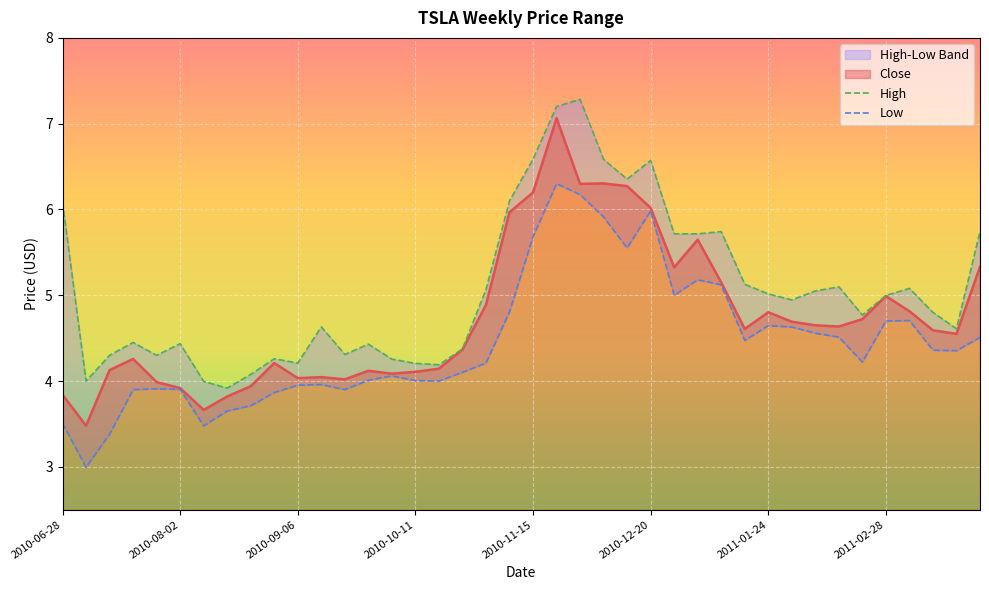

At which category is the sum across all series the highest?

21